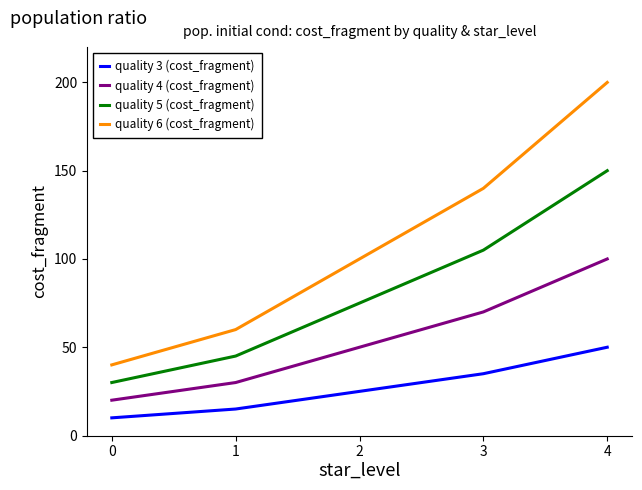

What is the total value across all series at 0?

100